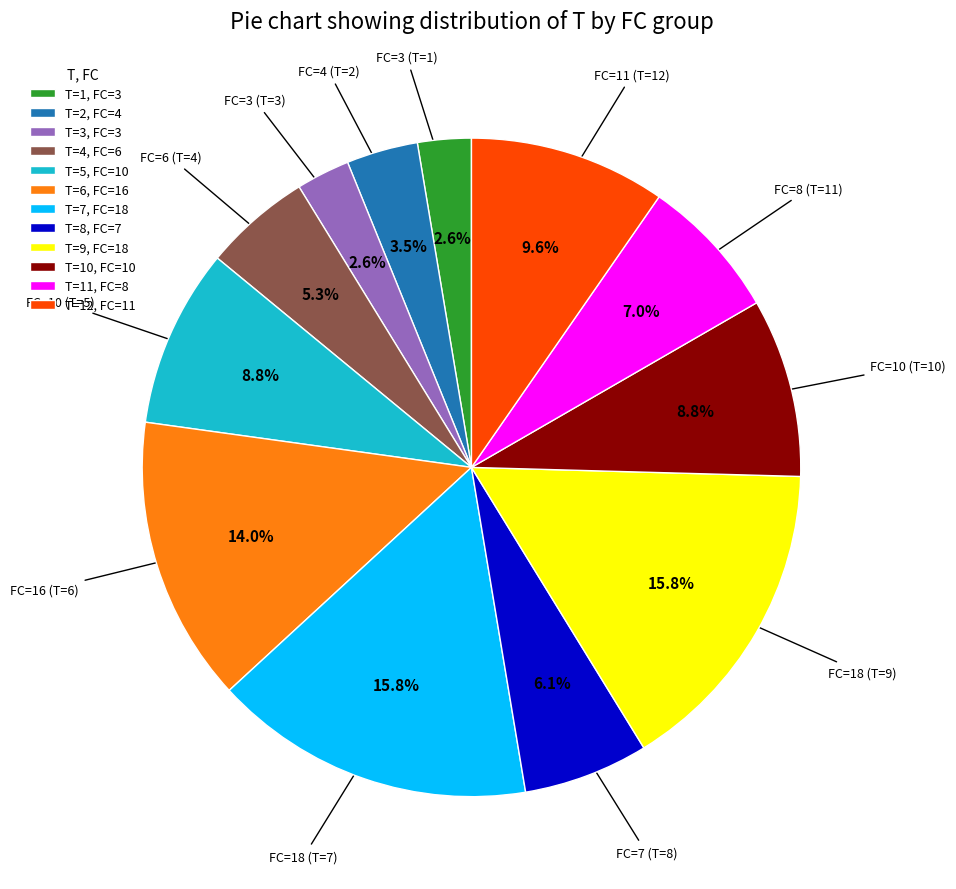

Which has a higher value, T=3, FC=3 or T=6, FC=16?

T=6, FC=16